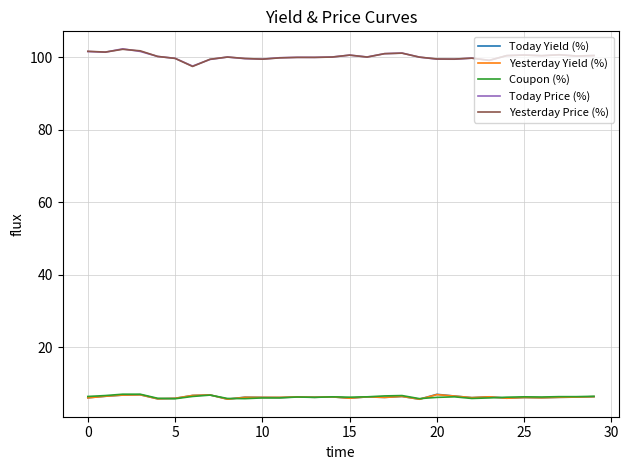

What is the difference between the maximum and minimum values in the Today Yield (%) series?

1.3